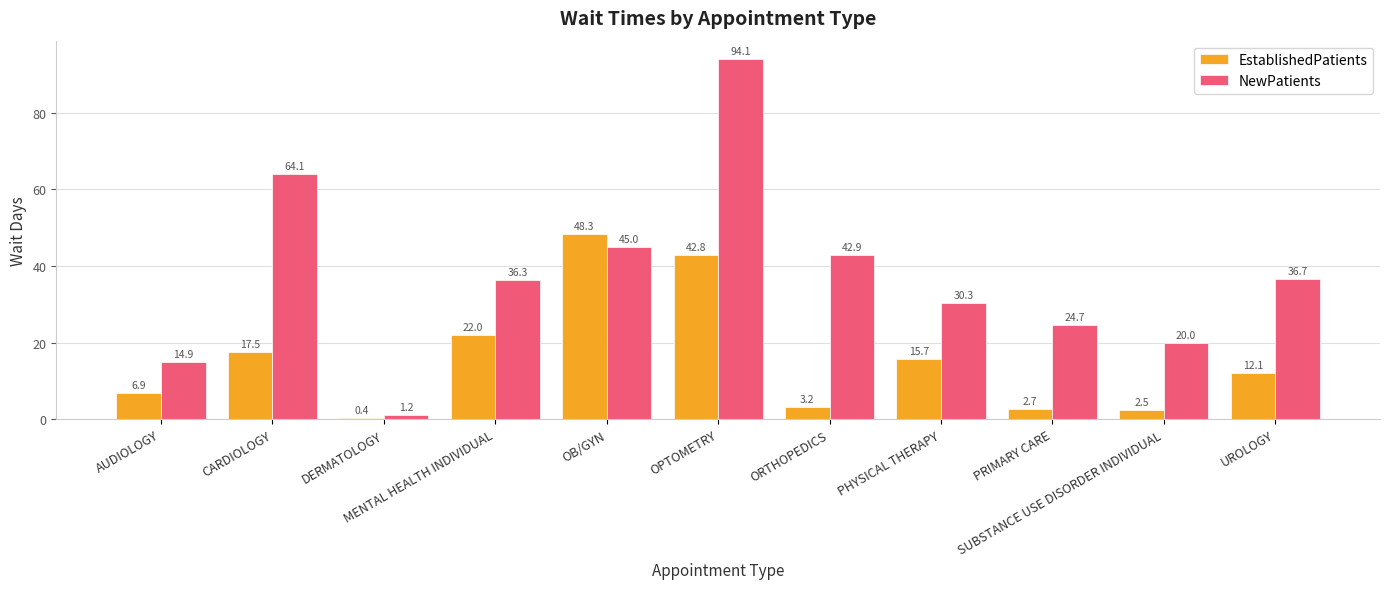

What is the total value across all series at AUDIOLOGY?

21.8